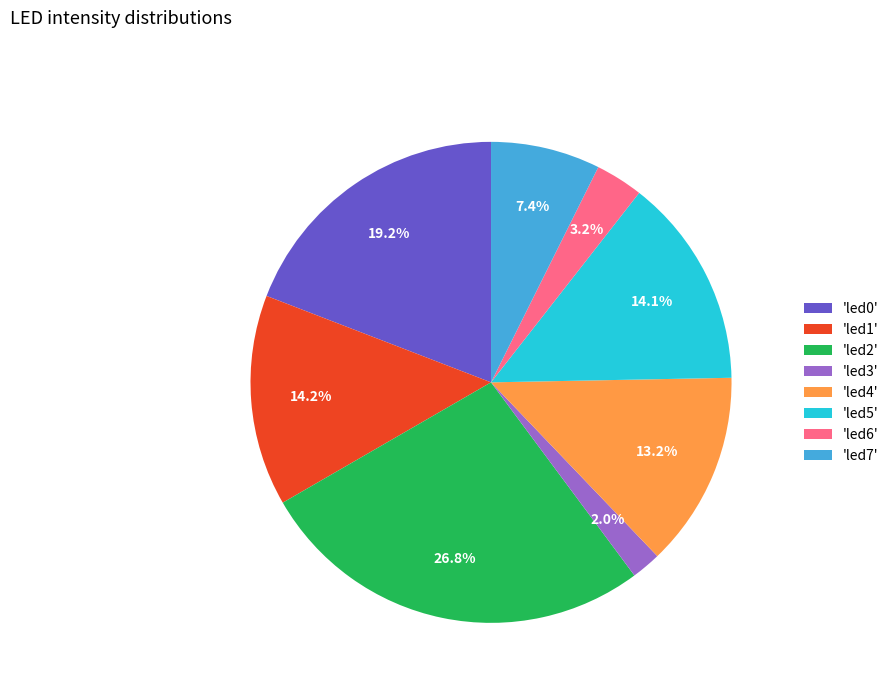

Which category has the smallest portion of the pie?

'led3'